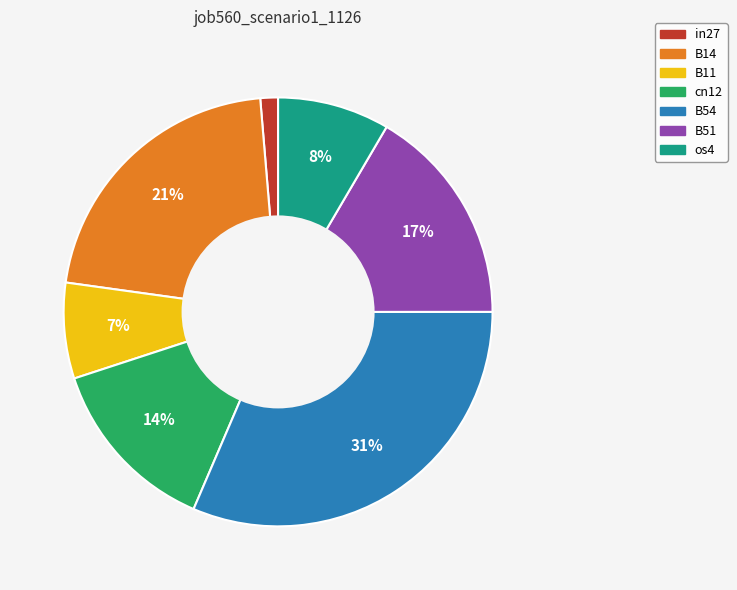

To the nearest percent, what percentage of the pie is B14?

21%